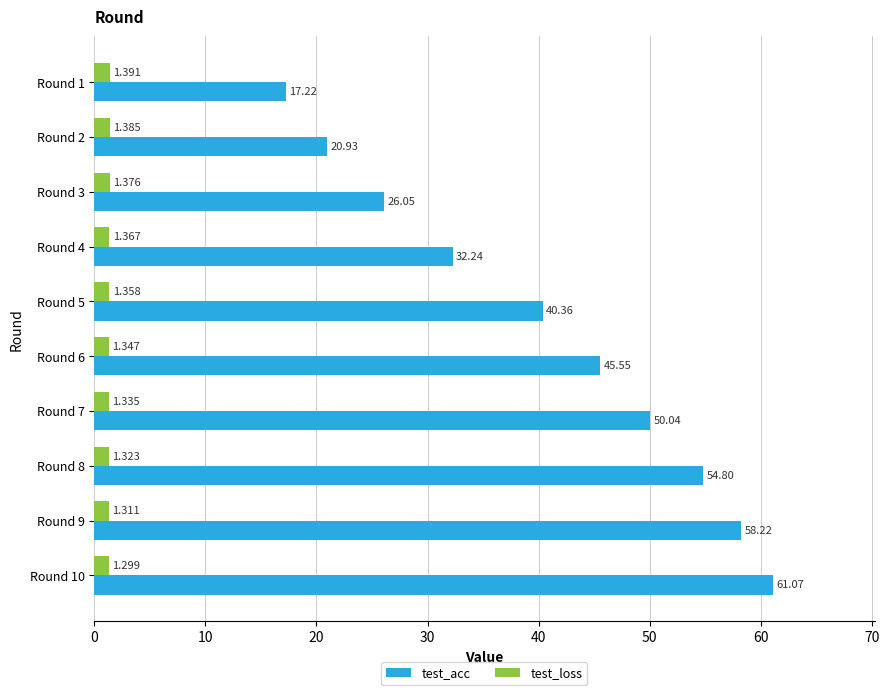

How many data points does each series have?

10